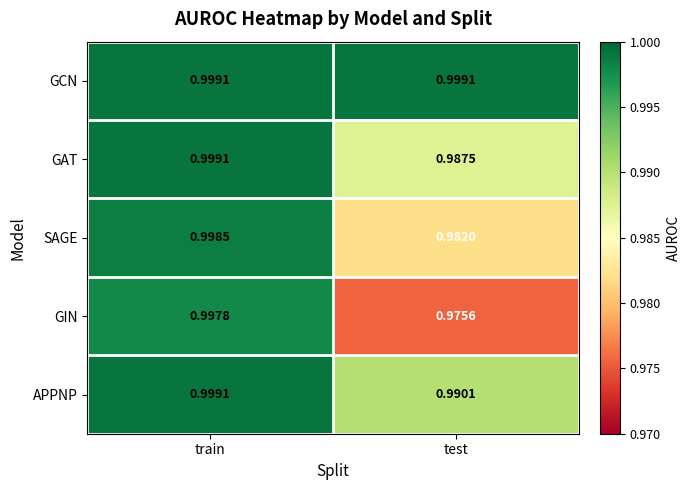

At how many categories does at least one series exceed 0?

2